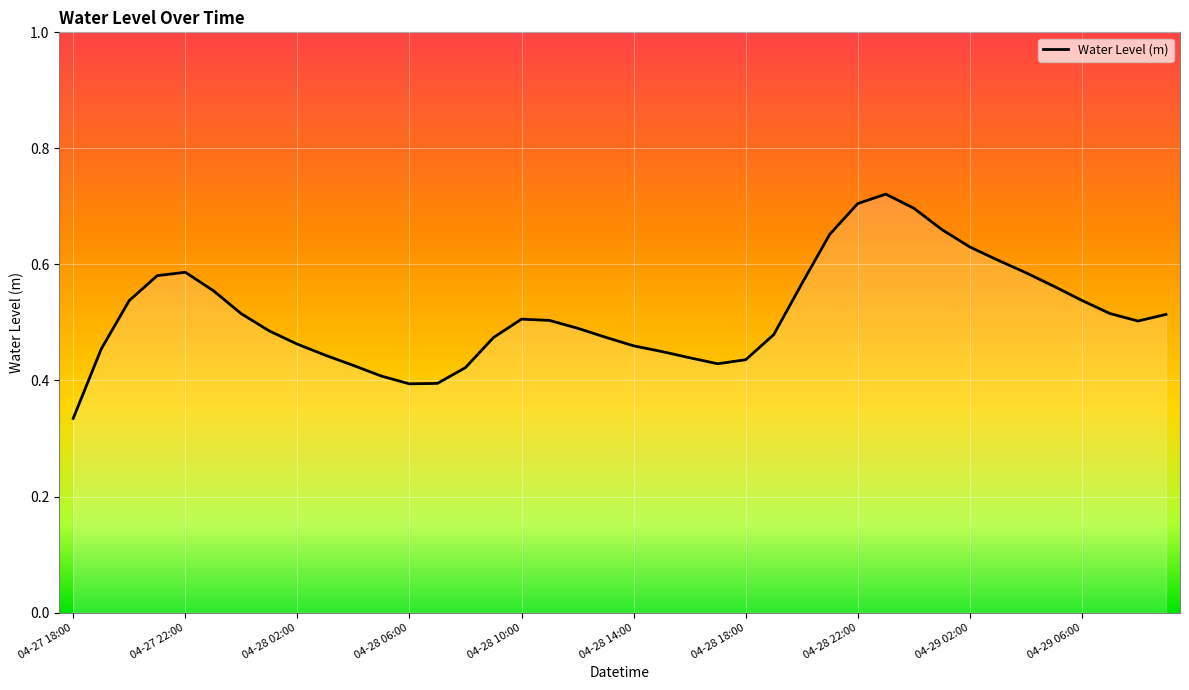

Which label corresponds to the smallest value in the chart?

04-27 18:00